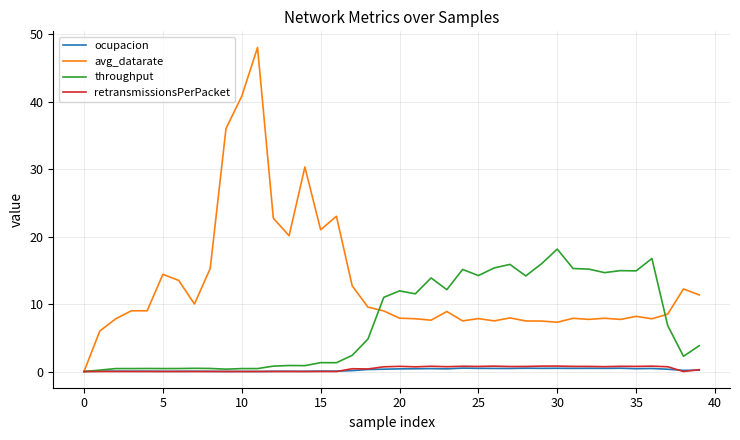

What is the greatest value displayed?

48.0